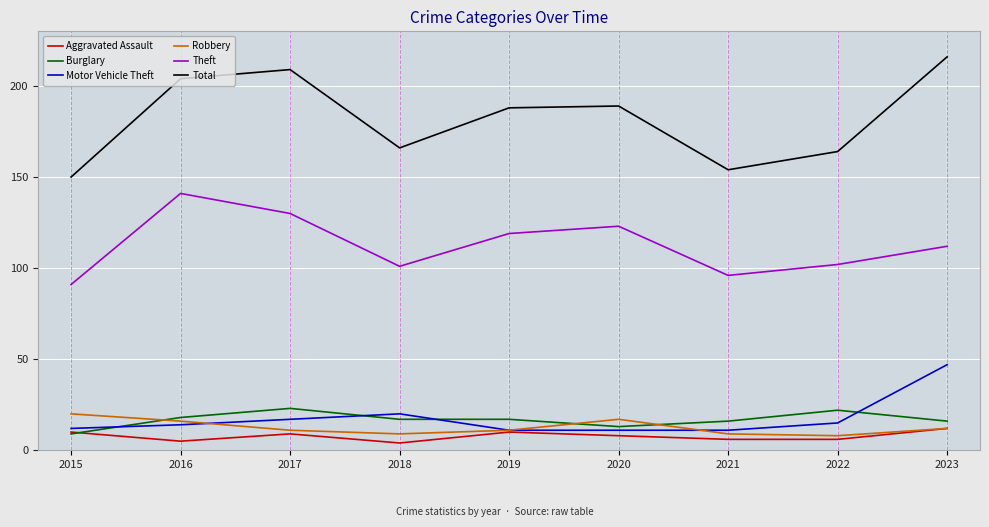

How many categories are shown in the chart?

9